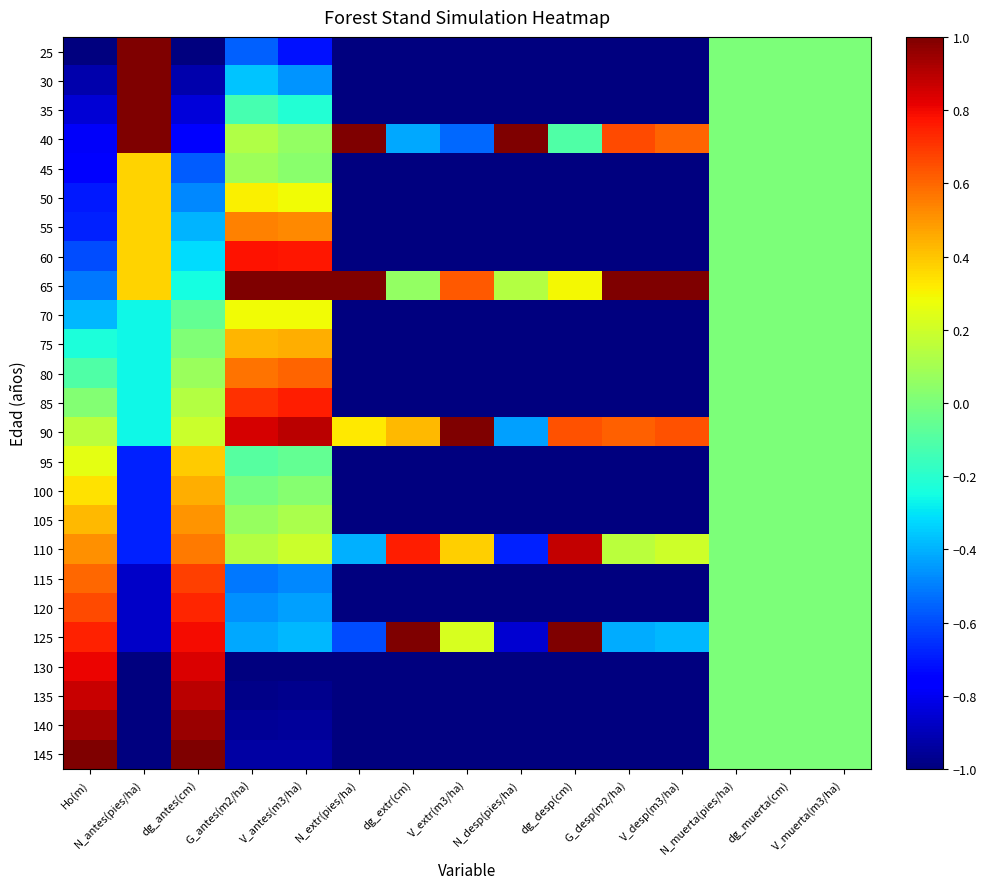

At which category does the chart reach its minimum across all series?

Ho(m)